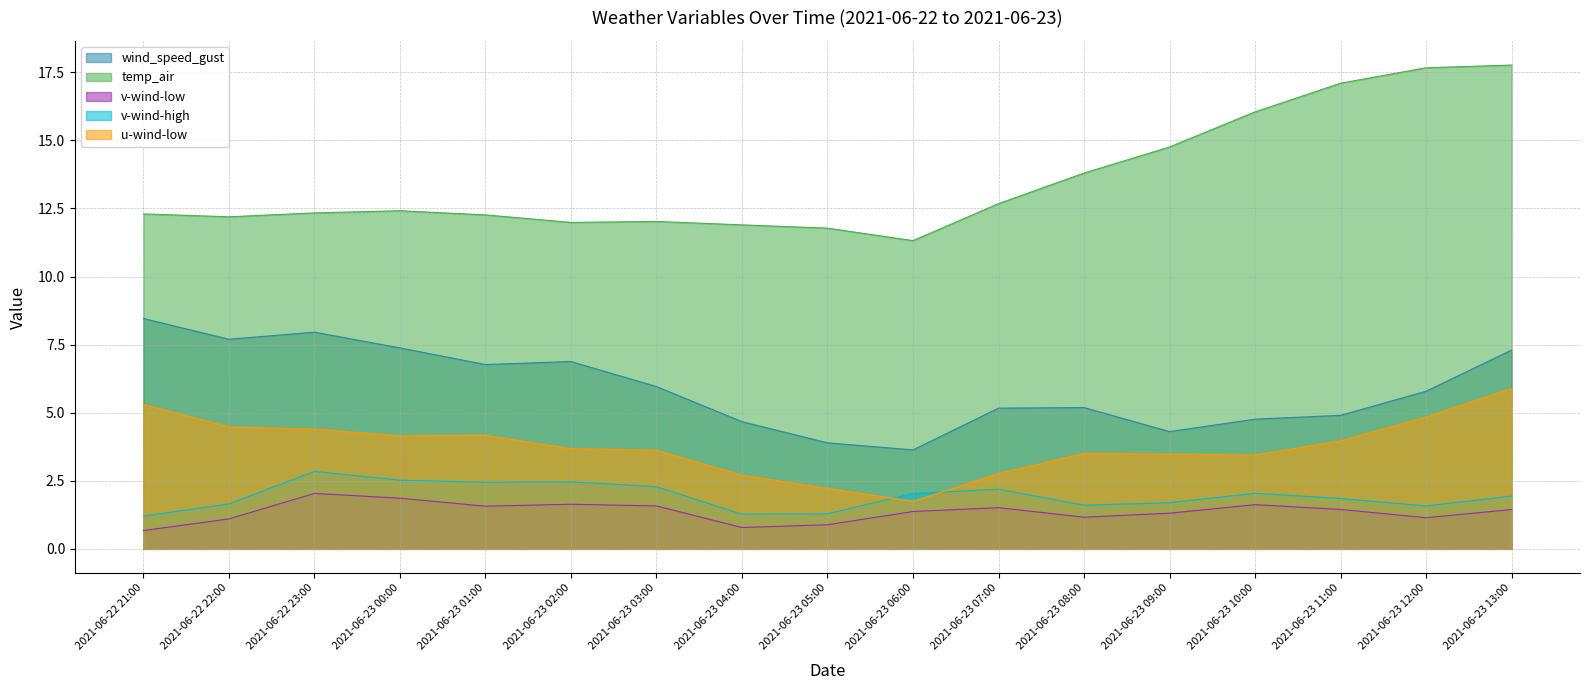

Which series has the largest total across all categories?

temp_air